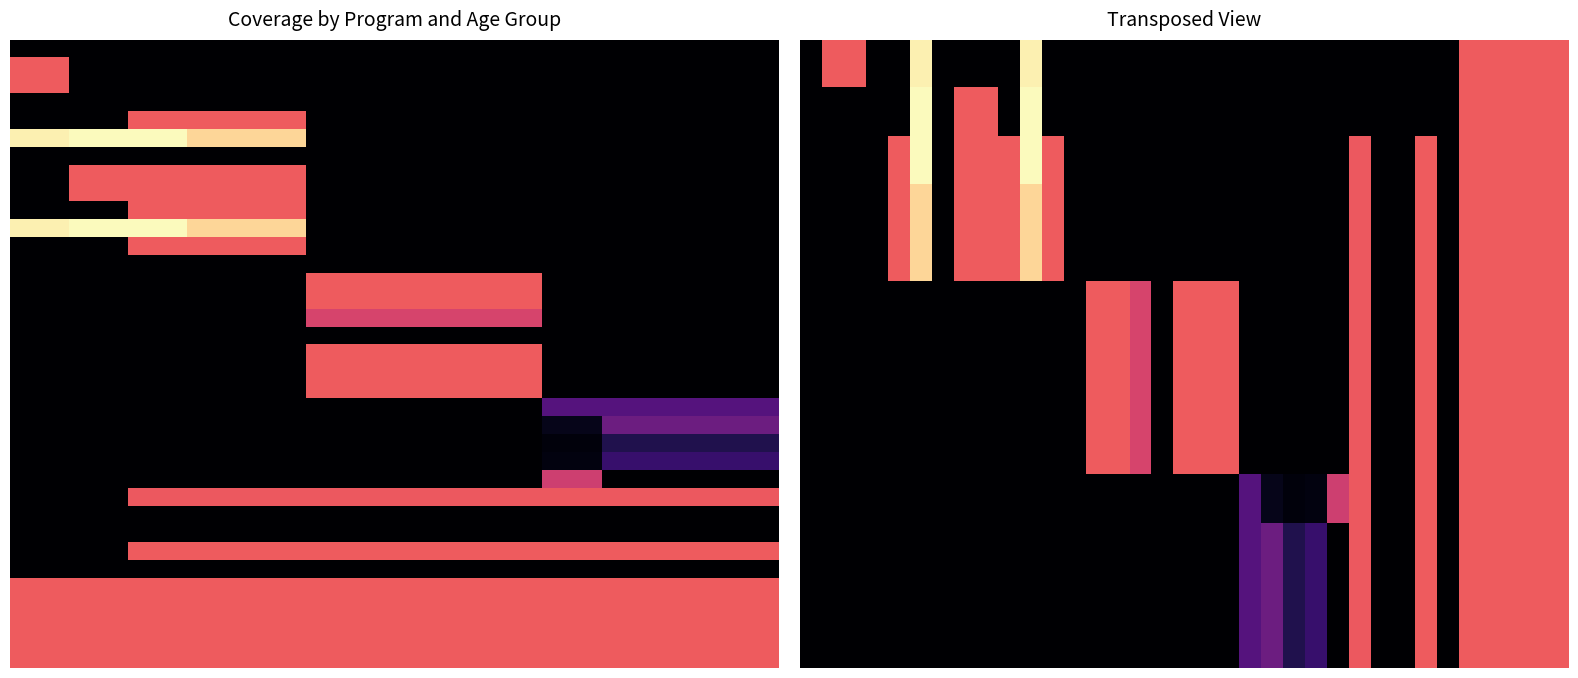

Rank the series at 11 from lowest to highest value.

Cash transfers, Delayed cord clamping, Kangaroo mother care, Lipid-based nutrition supplements, Micronutrient powders, Oral rehydration salts, Public provision of complementary foods, Treatment of SAM, Management of MAM, Vitamin A supplementation, Zinc for treatment + ORS, Zinc supplementation, Balanced energy-protein supplementation, Calcium supplementation, IFAS for pregnant women (community), IFAS for pregnant women (health facility), IPTp, Mg for eclampsia, Mg for pre-eclampsia, Multiple micronutrient supplementation, IFAS (school), IFA fortification of rice, IFA fortification of wheat flour, IFAS (health facility), IFAS (retailer), Family planning, IFAS (community), IFA fortification of maize, Iron and iodine fortification of salt